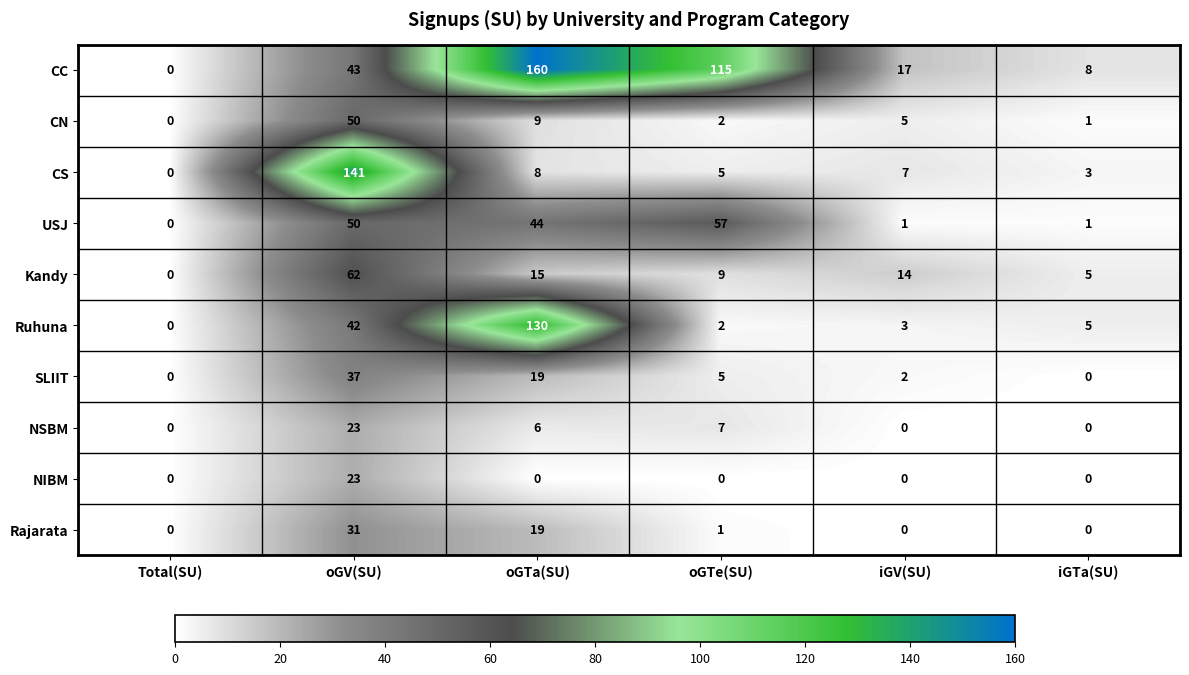

What is the sum of all CS values?

164